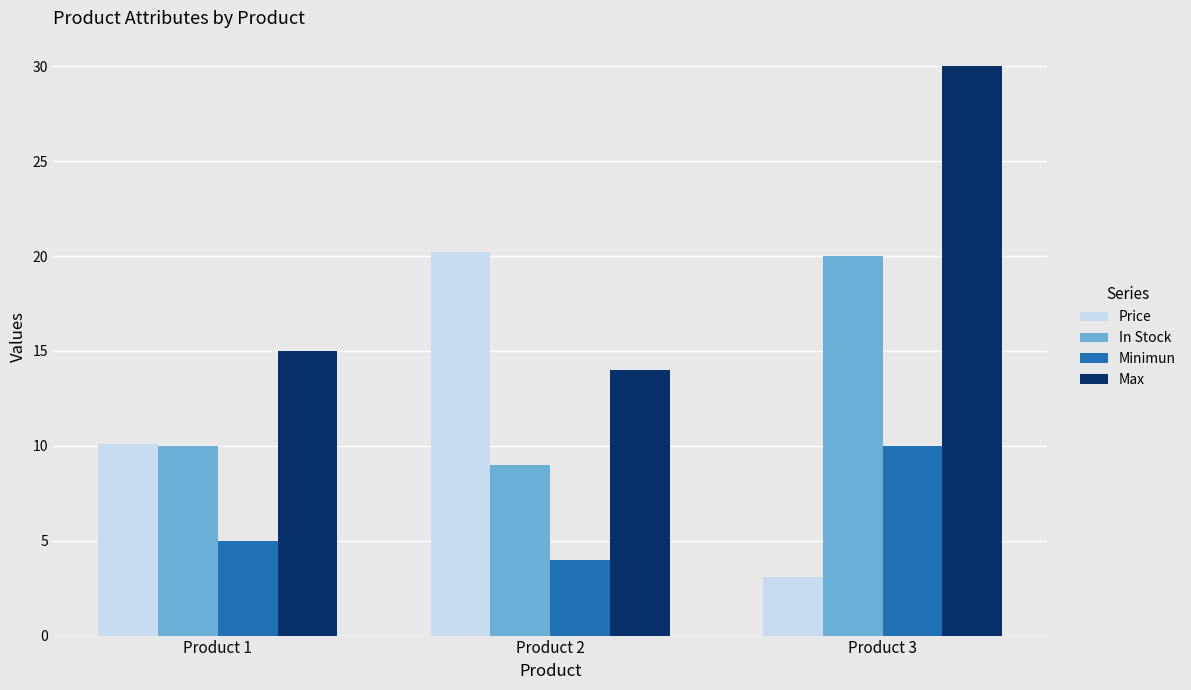

Which series changed the most between Product 1 and Product 2?

Price